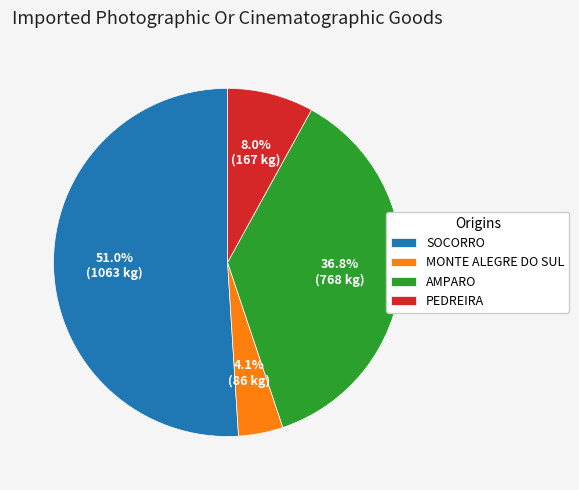

Is PEDREIRA the majority of the pie?

No